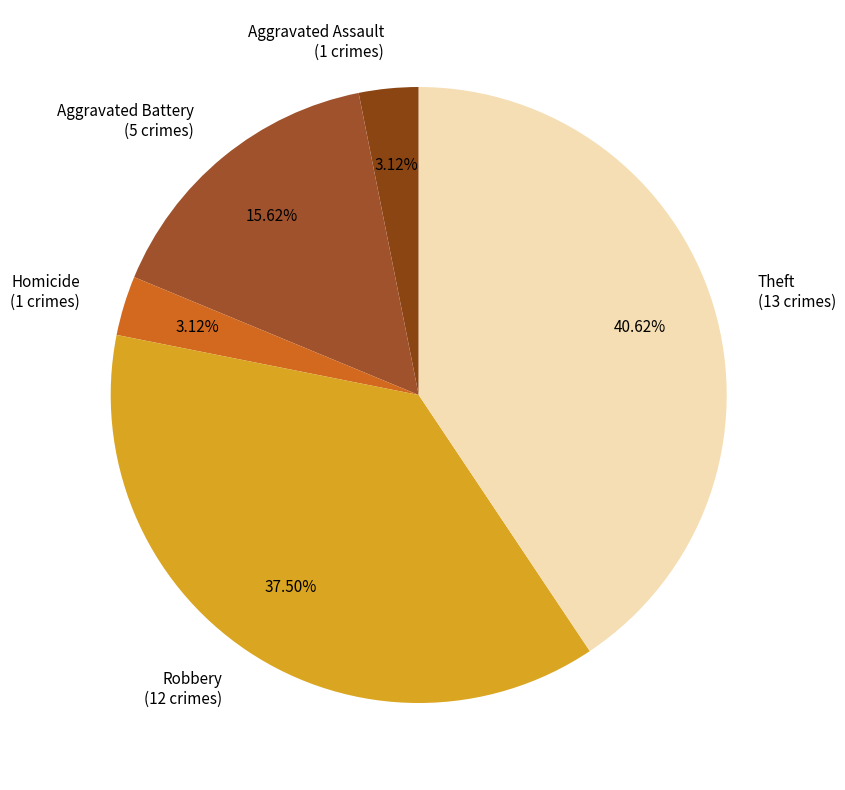

Does Aggravated Assault (1 crimes) account for over 50% of the chart?

No